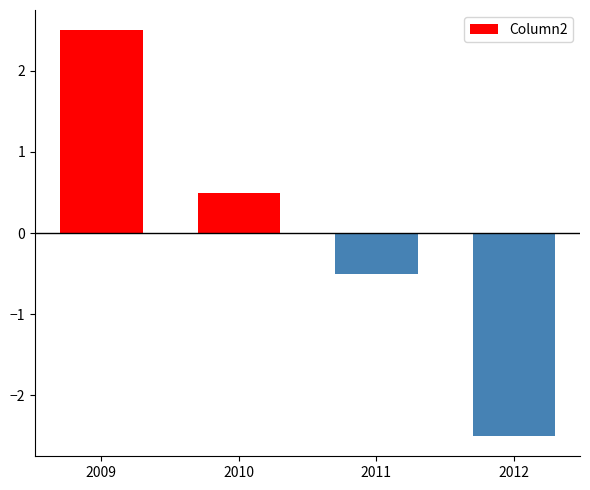

What is the value of the 4th bar from the left?

-2.5